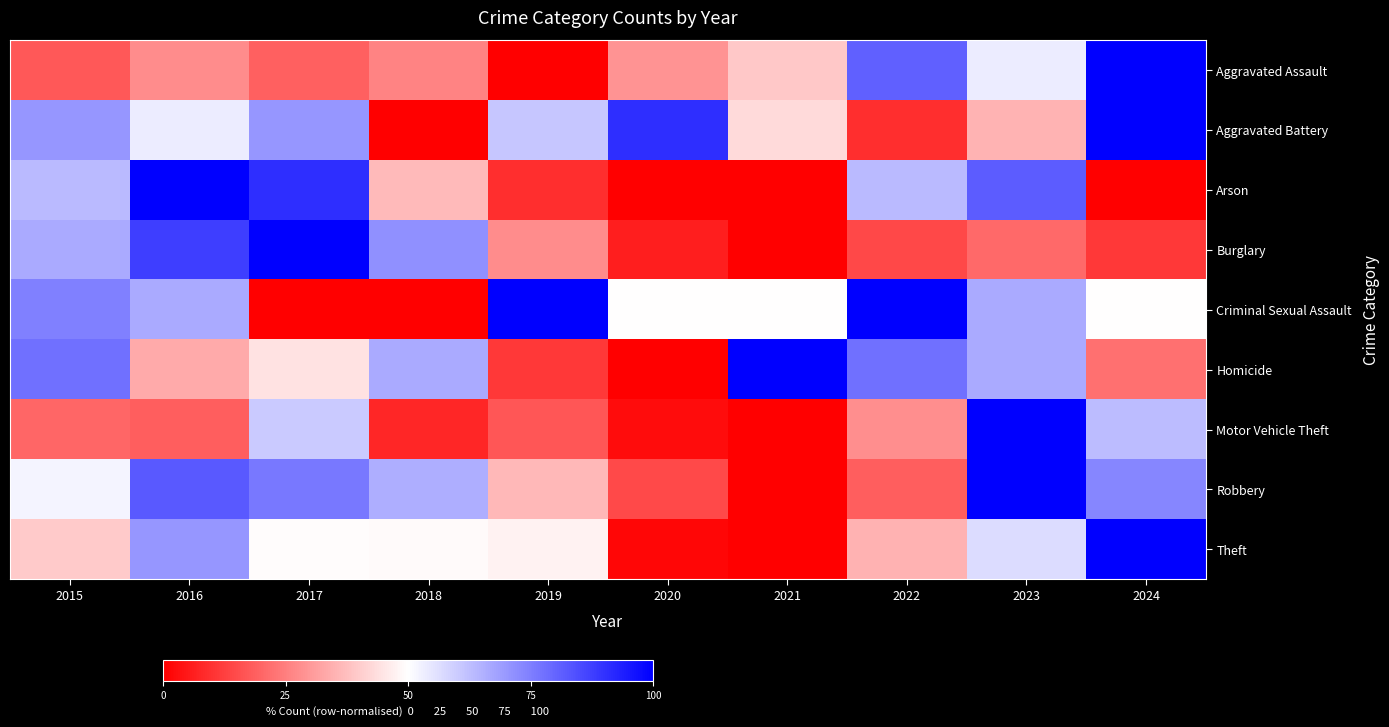

What is the maximum value shown in the chart?

100.0